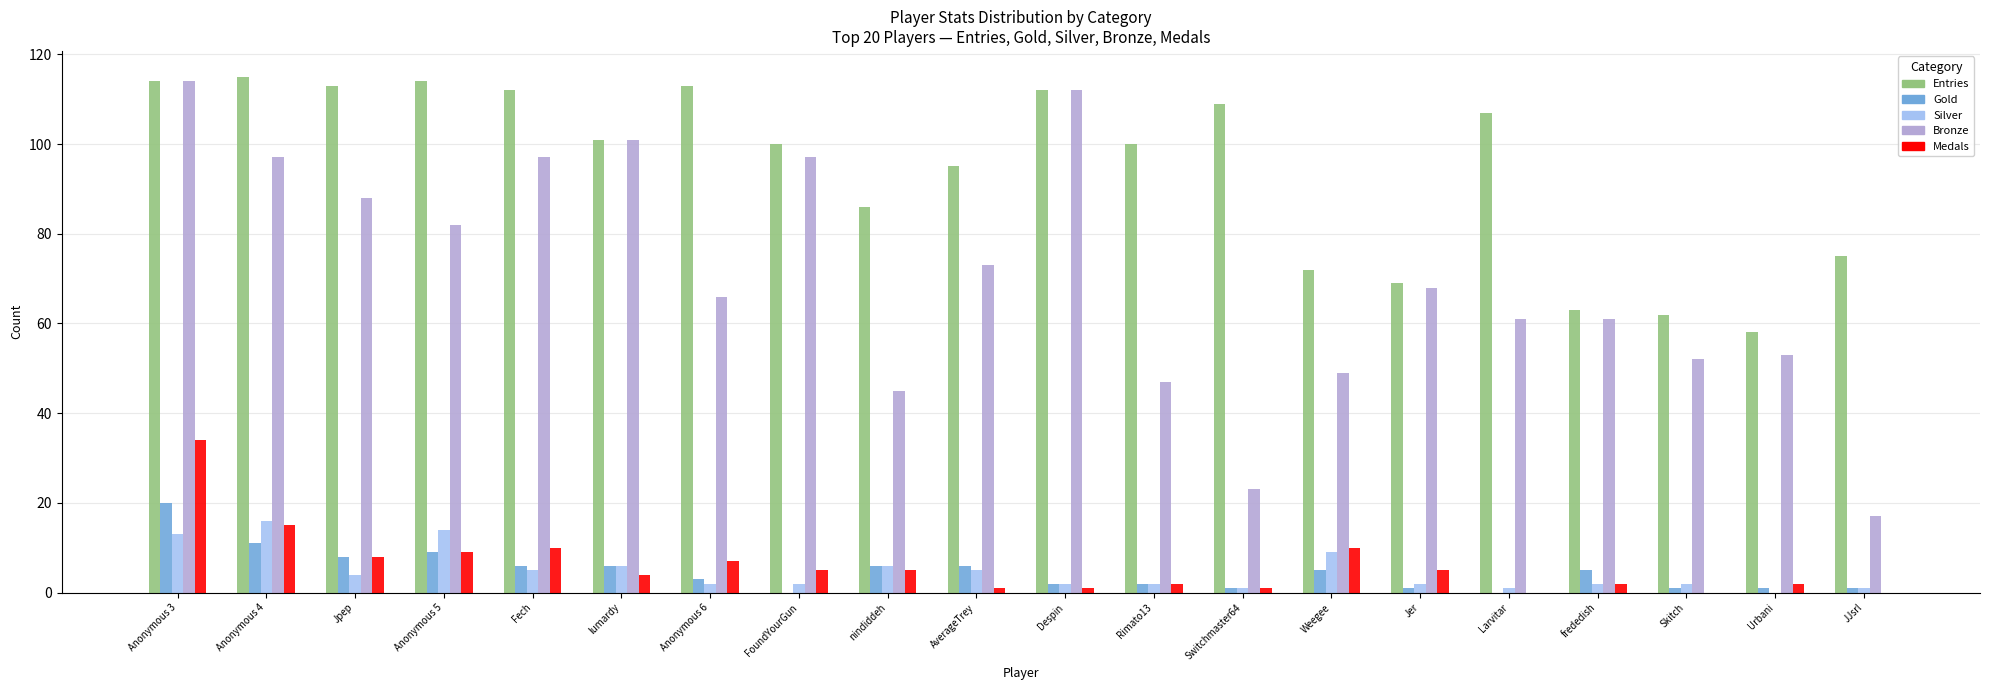

The Medals series shows 0 at Skitch. True or false?

True